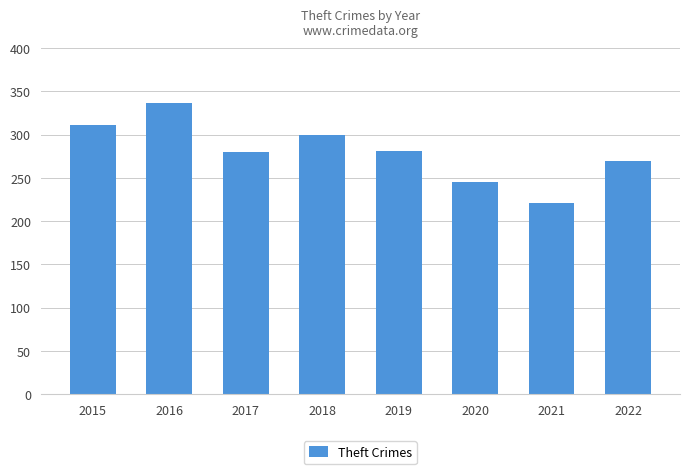

True or false: the data shows 452 at 2017.

False